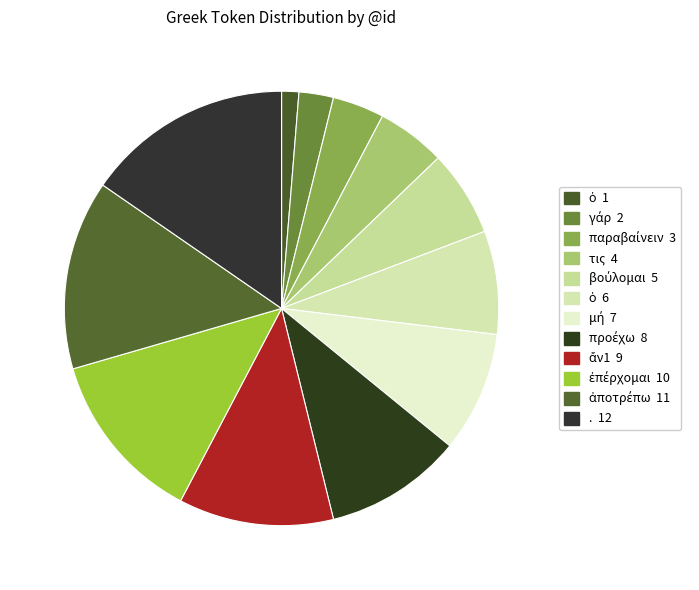

How many slices are in this pie chart?

12